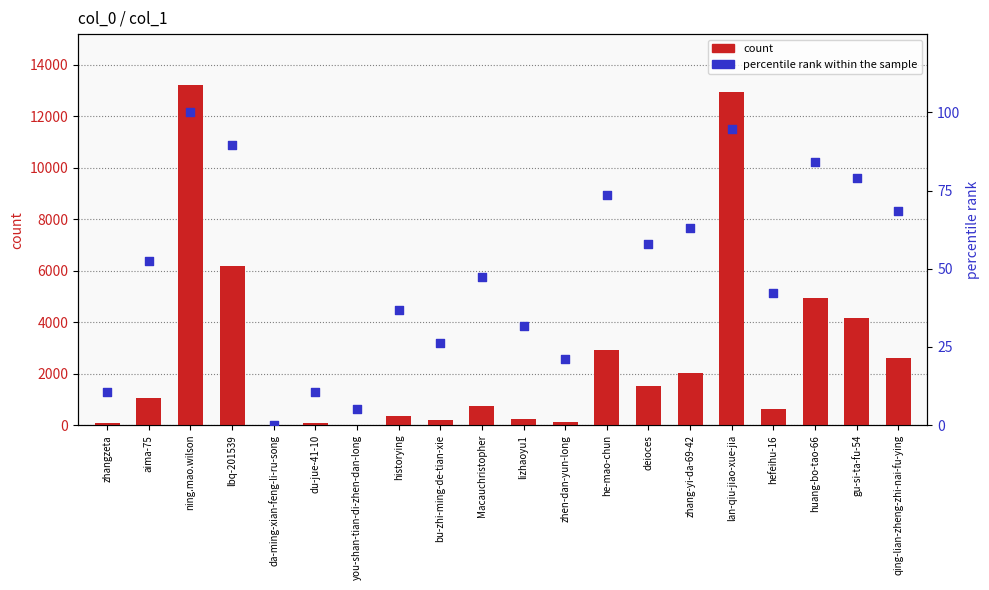

At which category is the sum across all series the highest?

ning.mao.wilson